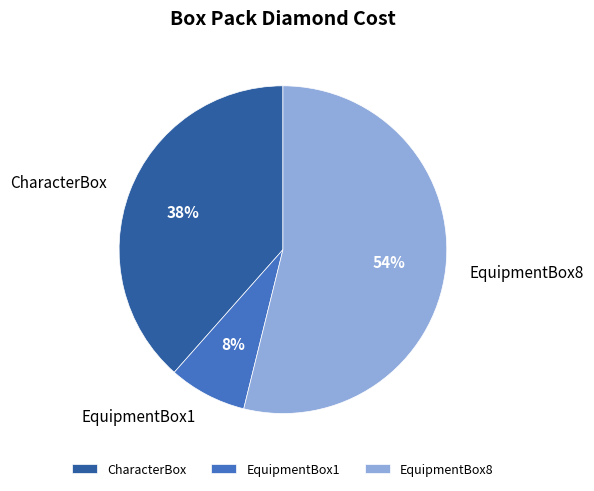

The EquipmentBox8 slice represents 68% of the pie. True or false?

False